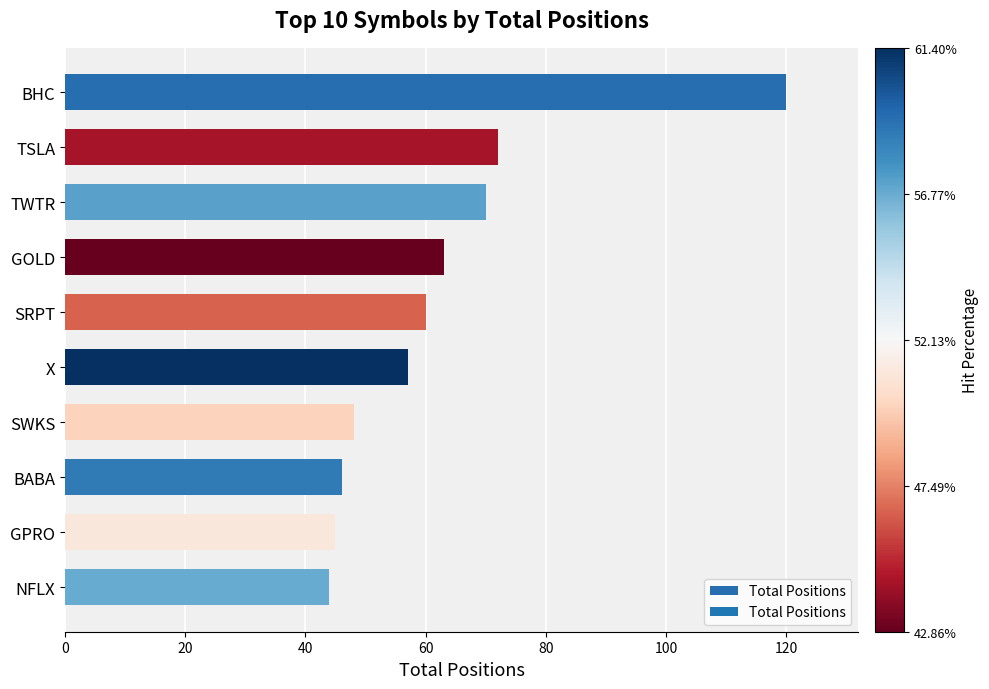

What is the maximum value shown in the chart?

120